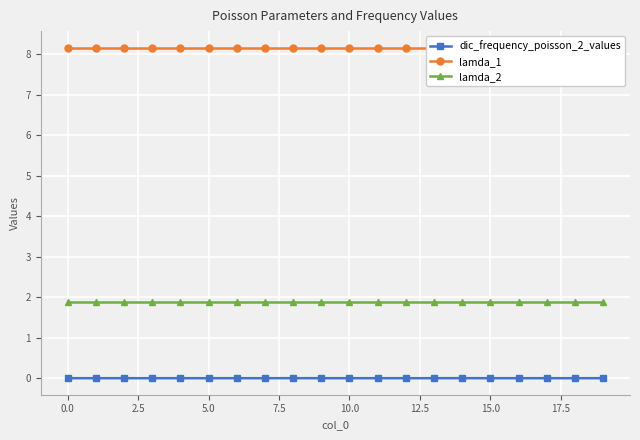

Which series has the widest spread of values?

dic_frequency_poisson_2_values